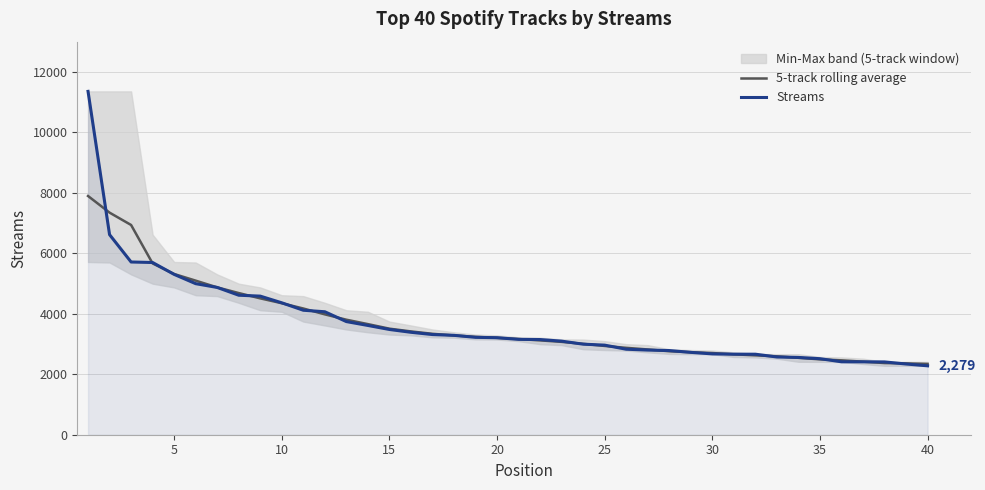

After their last crossing, which series has the higher values: Streams or 5-track rolling average?

5-track rolling average